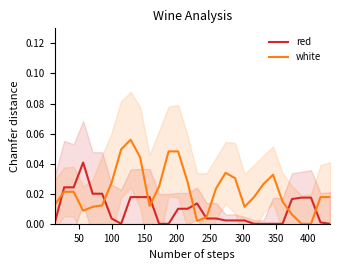

How many interior local valleys does the red series have?

1